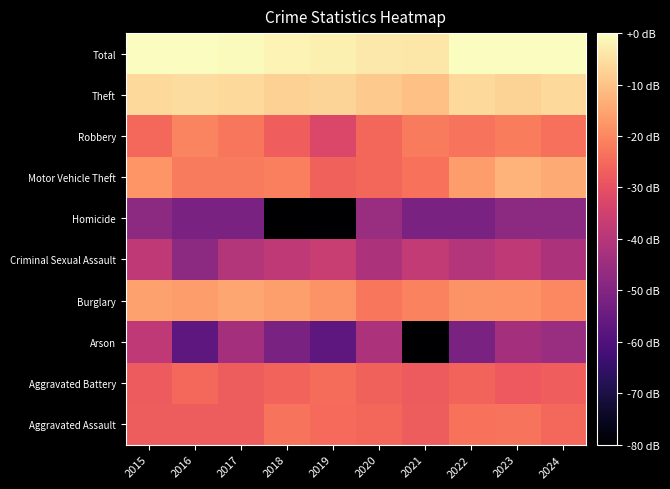

At which category is the sum across all series the highest?

2023